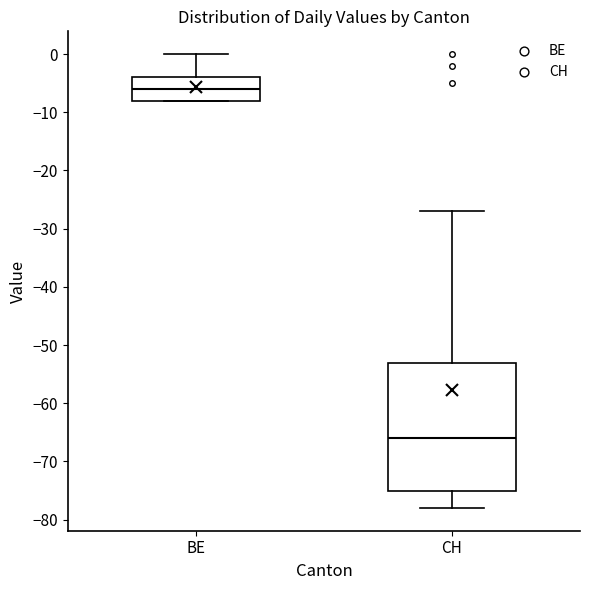

Which box is the tallest, from its lower edge to its upper edge?

CH